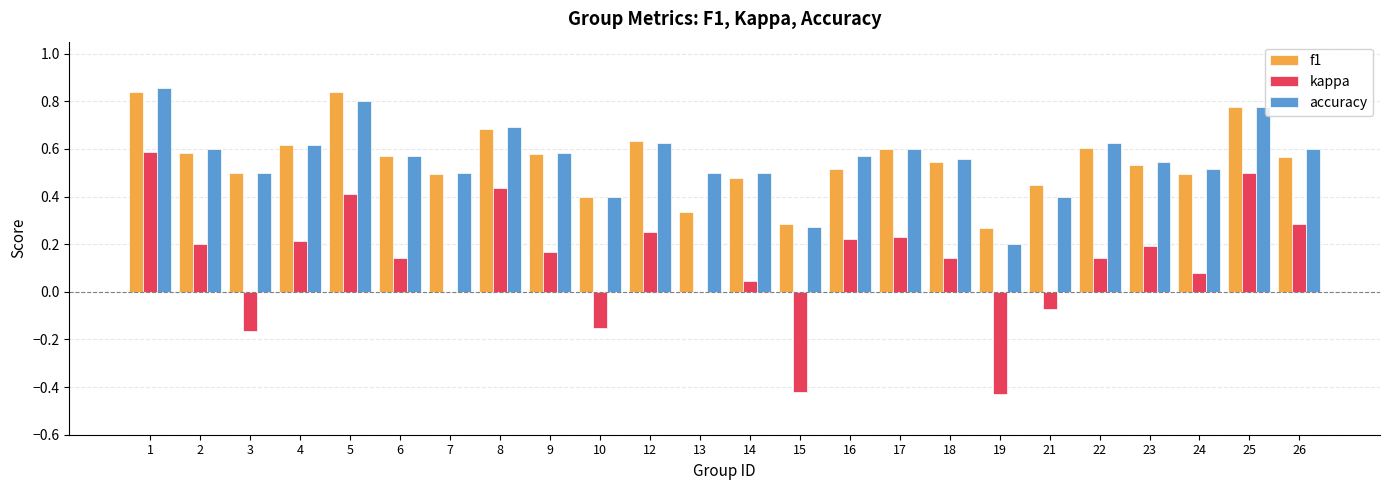

Between 10 and 16, which series saw the biggest shift?

kappa